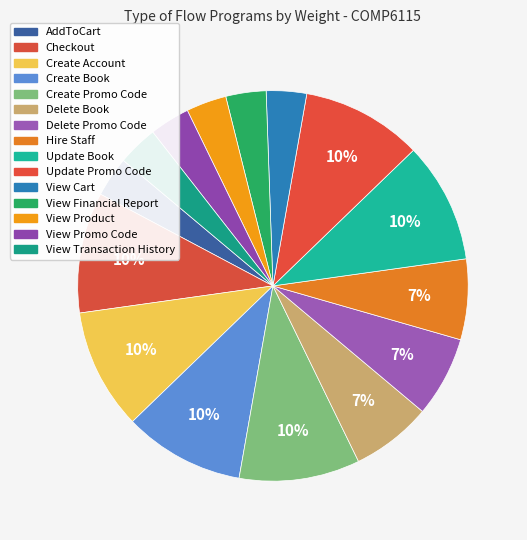

Does Delete Book account for over 50% of the chart?

No